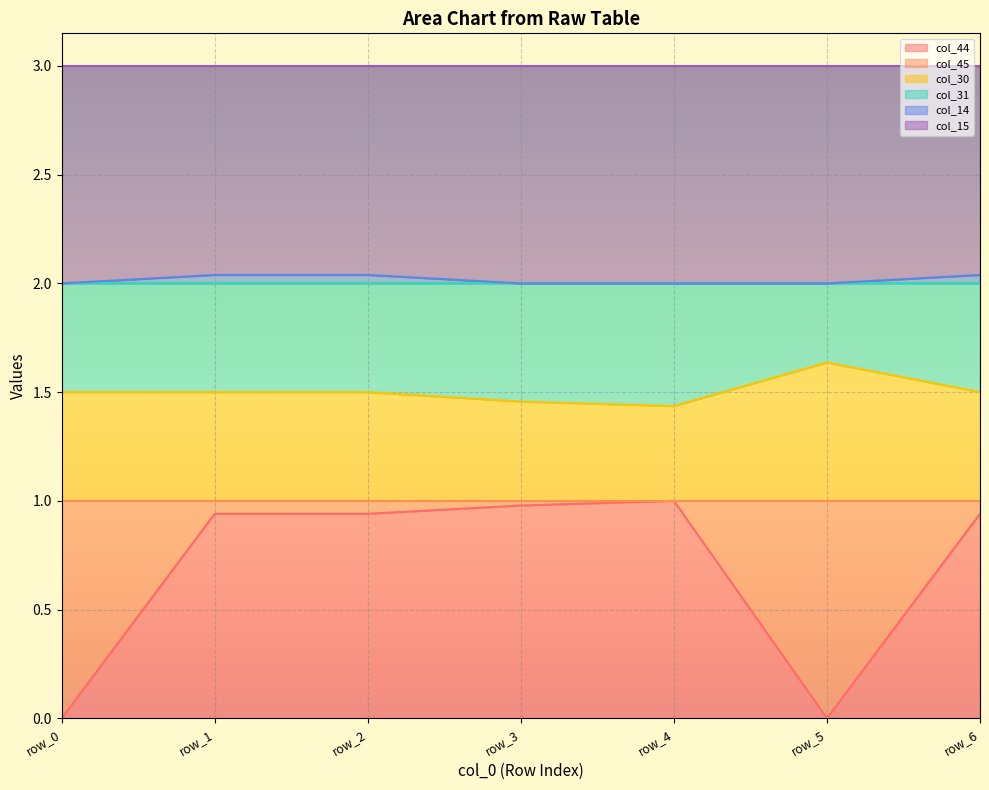

True or false: col_44 has a value of 1.0 at row_3.

True